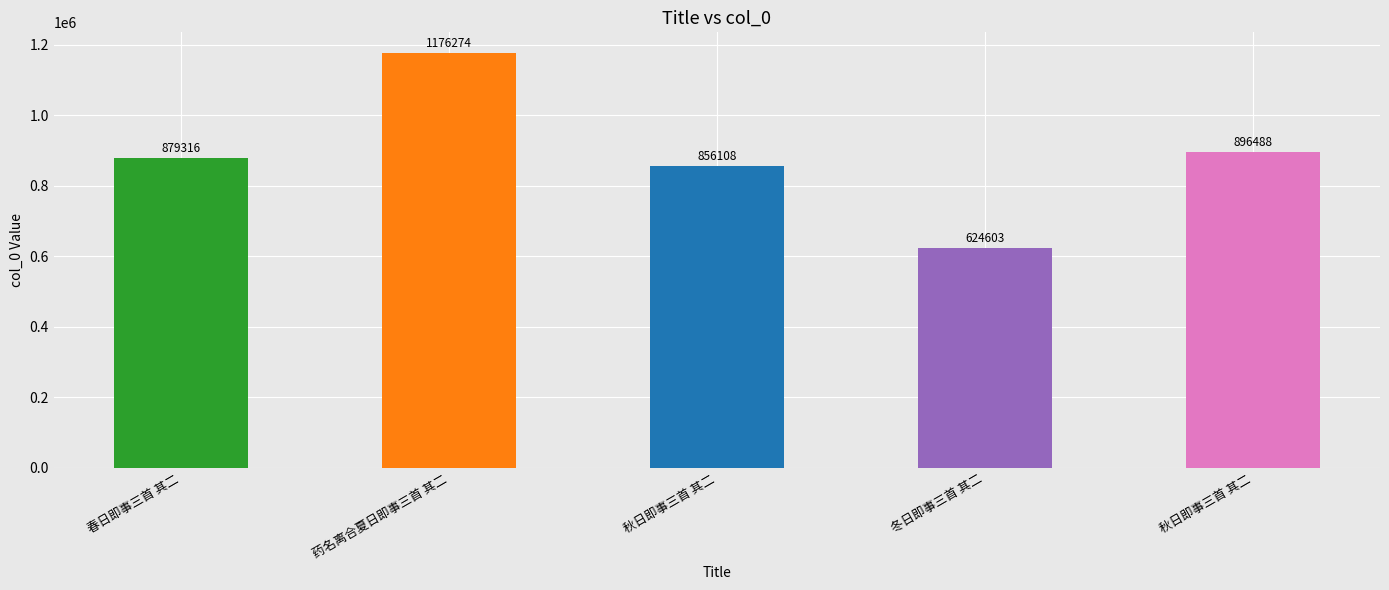

How many categories are shown in the chart?

5